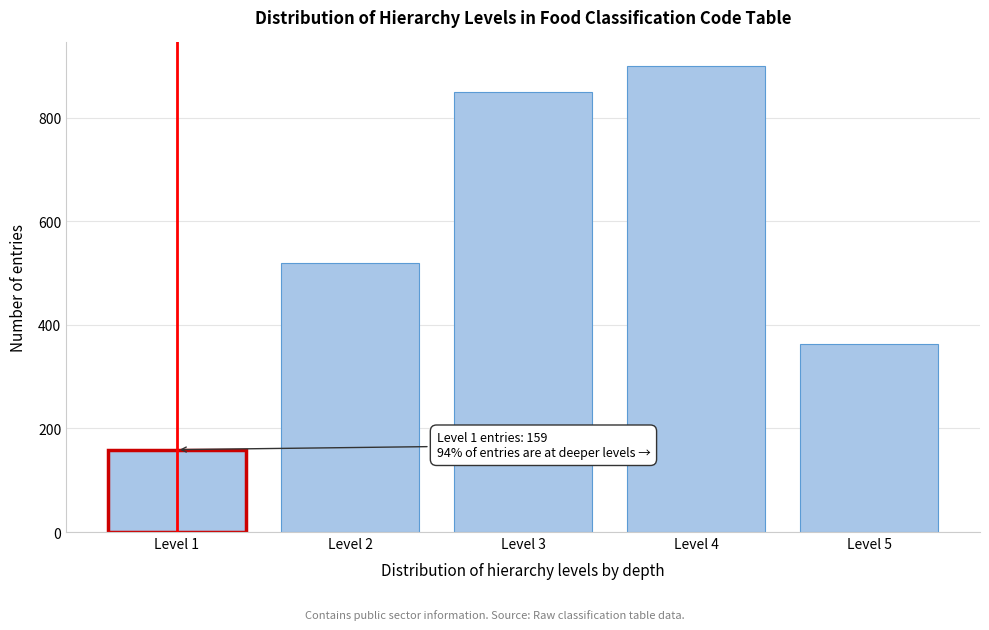

Reading left to right, transcribe all the data shown in this chart.

159	520	850	900	363